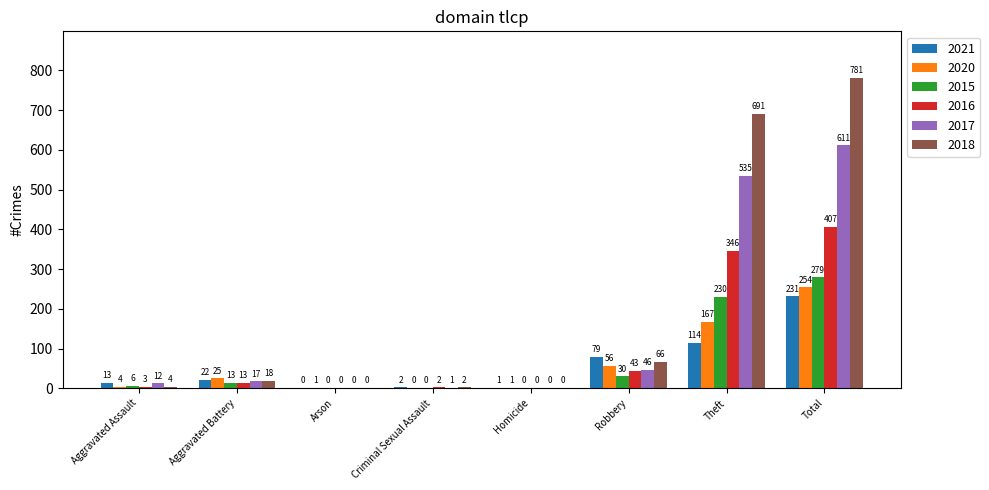

Which category has the highest value across all series?

Total